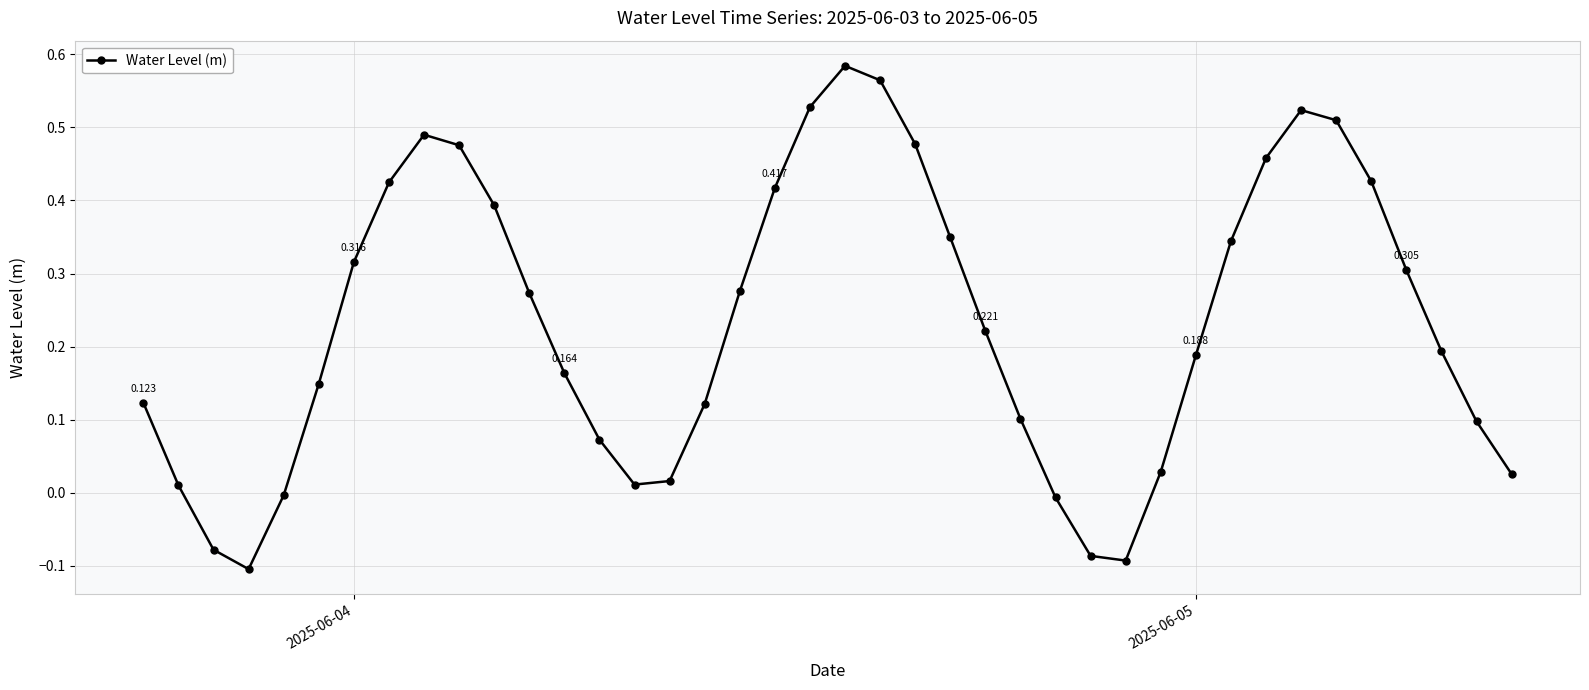

True or false: the data has more than 2 interior local peaks.

True